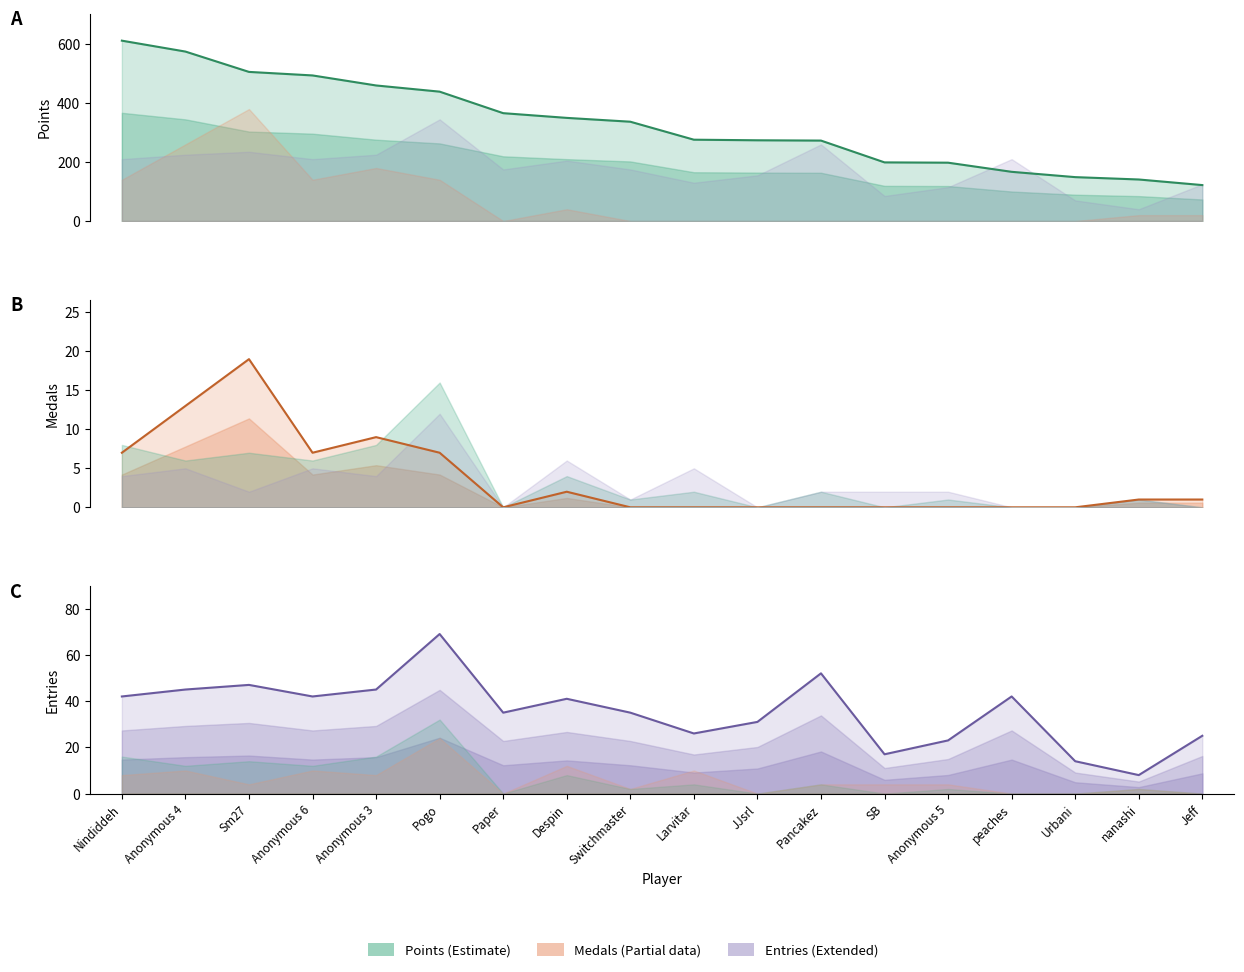

Where is Points nearest to the value 367?

Paper